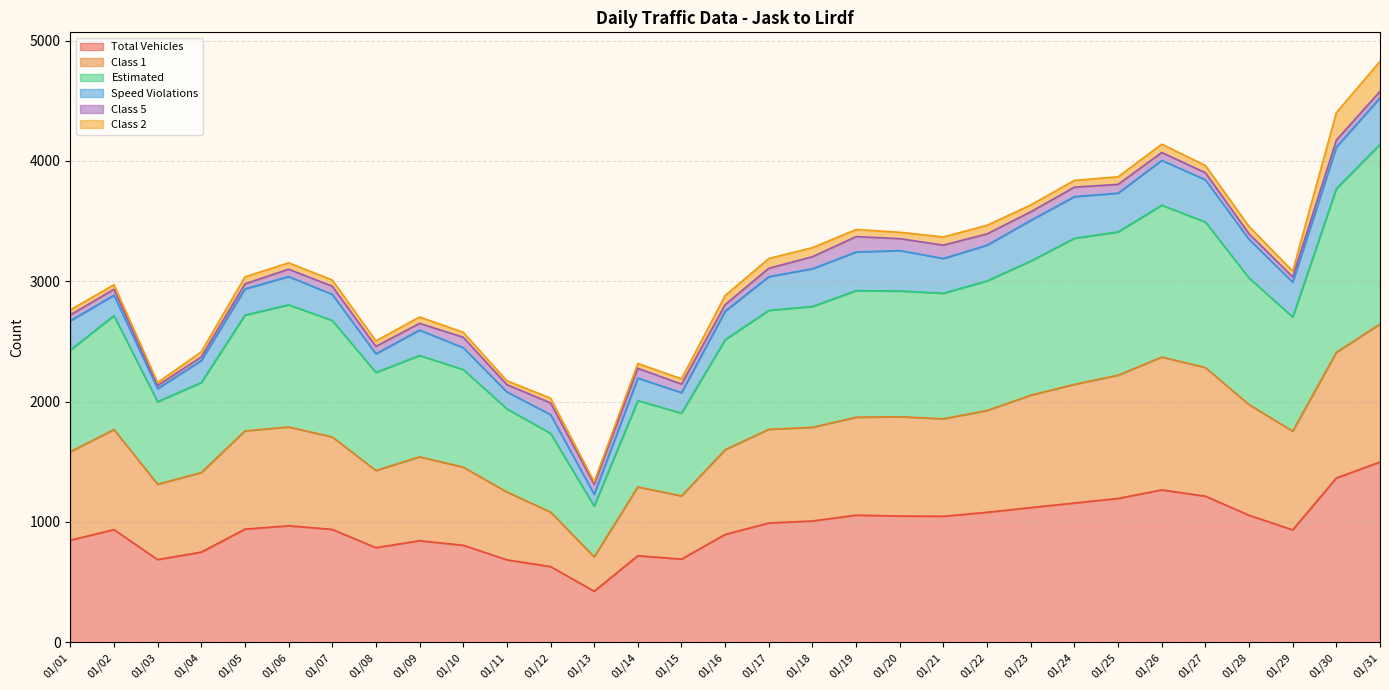

Between 01/22 and 01/17, which is larger?

01/22